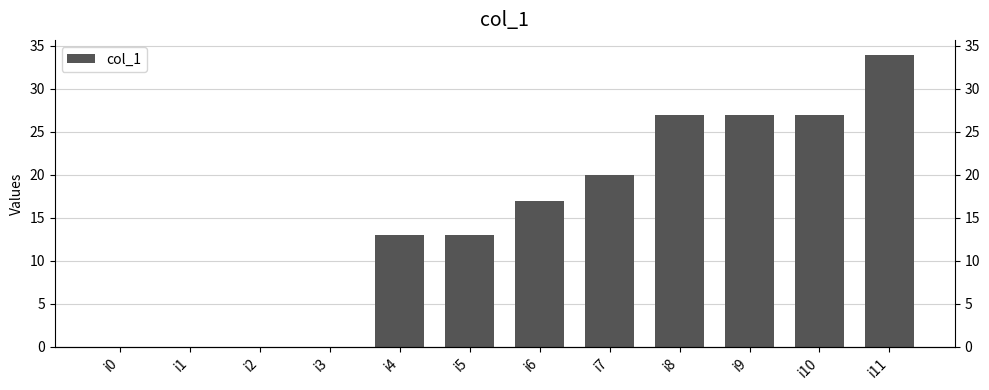

At which label is the value closest to 17?

i6